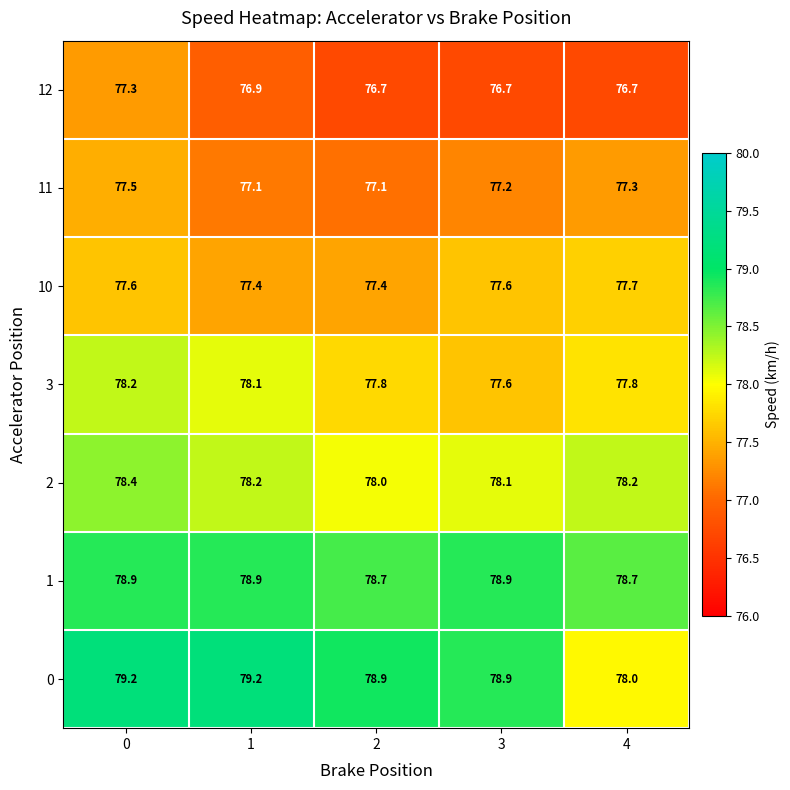

The 10 series shows 77.7 at 4. True or false?

True